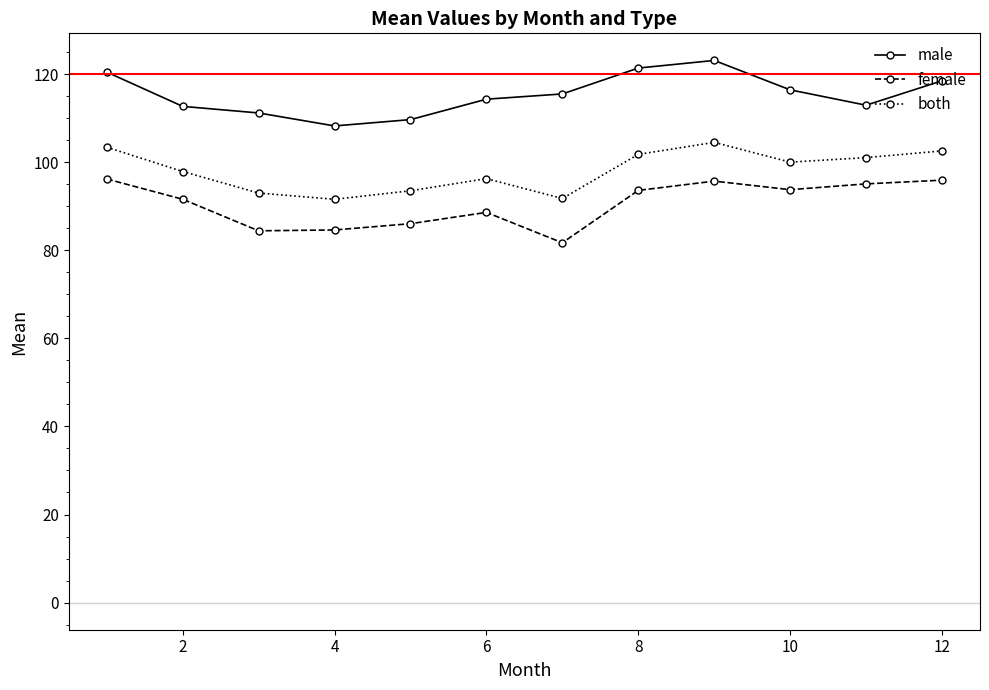

How many values in the both series are below 100?

6